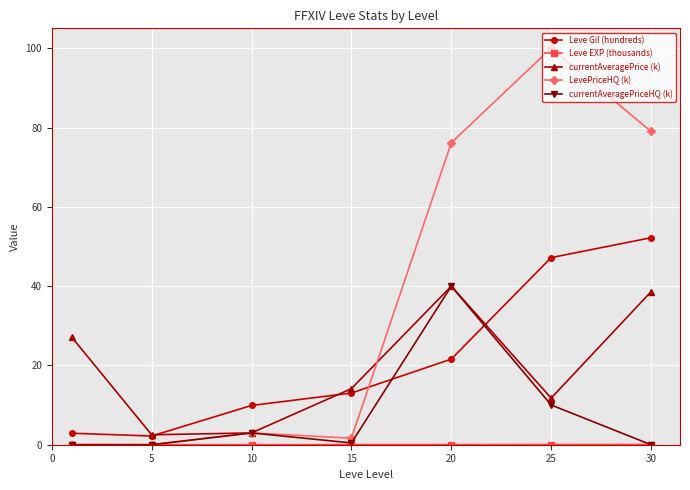

How many data points does each series have?

7